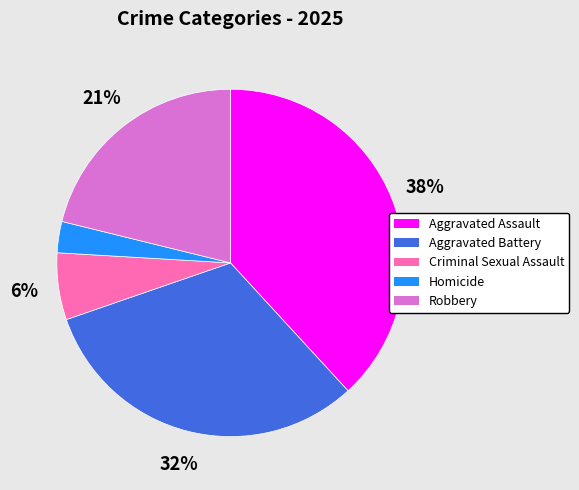

How many segments does this pie chart have?

5